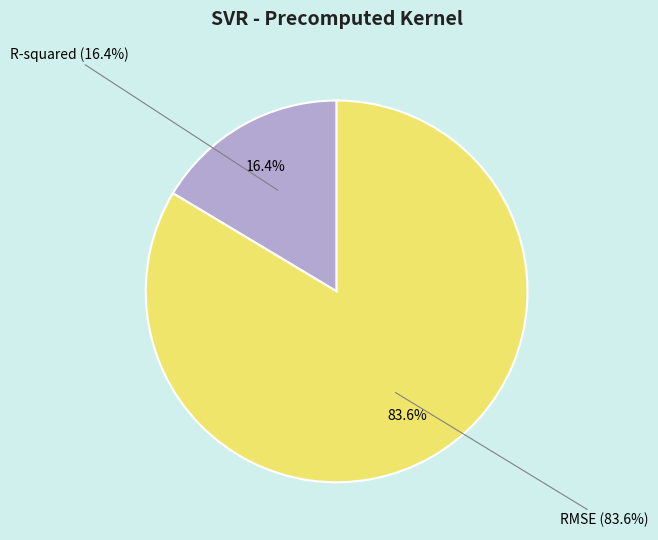

To the nearest percent, what percentage of the pie is R-squared?

16%